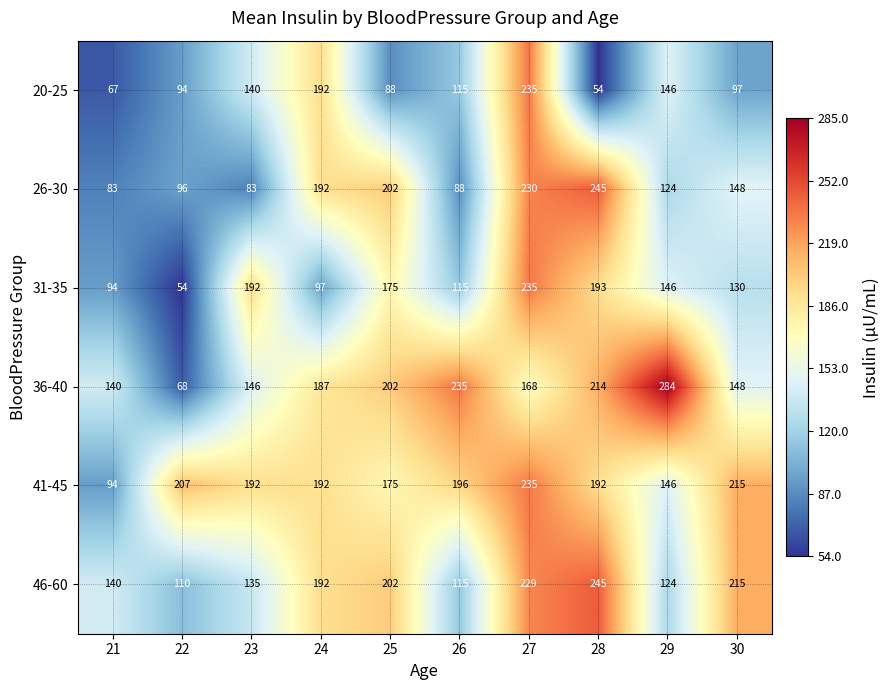

What is the approximate value of 41-45 at 21, to the nearest 10?

90